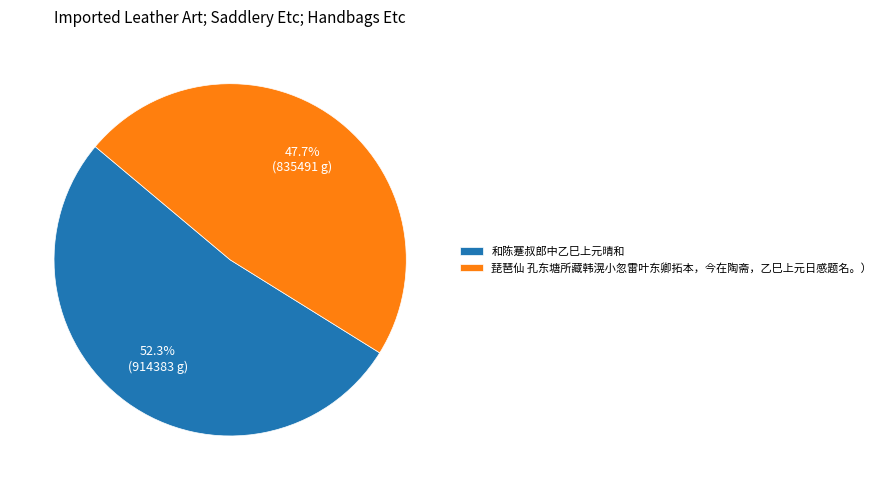

Between 和陈蹇叔郎中乙巳上元晴和 and 琵琶仙 孔东塘所藏韩滉小忽雷叶东卿拓本，今在陶斋，乙巳上元日感题名。）, which is larger?

和陈蹇叔郎中乙巳上元晴和